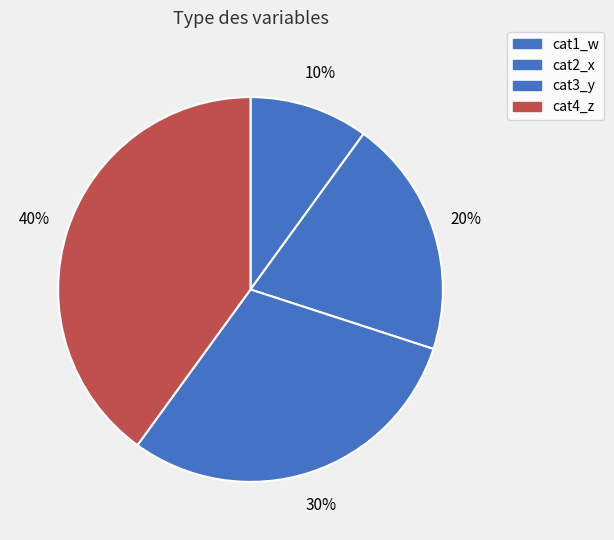

What is the ratio of the value at cat3_y to the value at cat2_x?

1.5